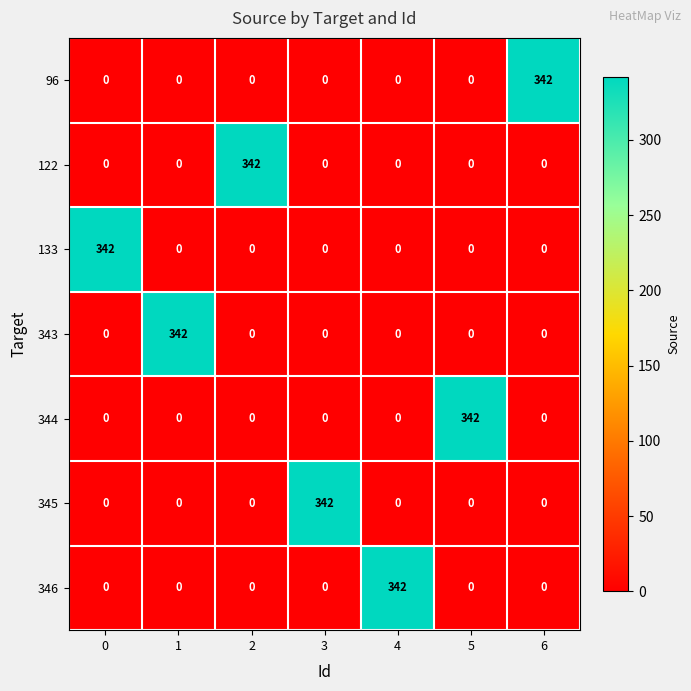

What is the spread (max minus min) of values at 4?

342